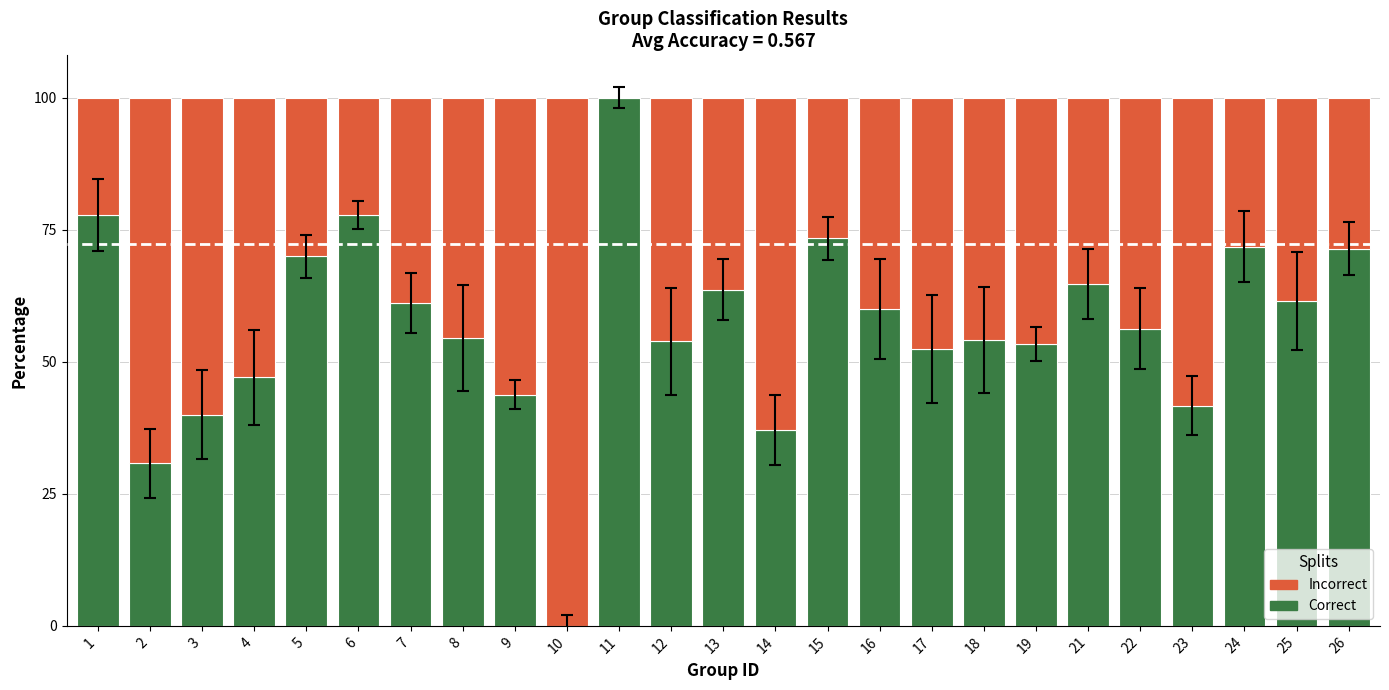

At which label is Incorrect closest to 0?

11